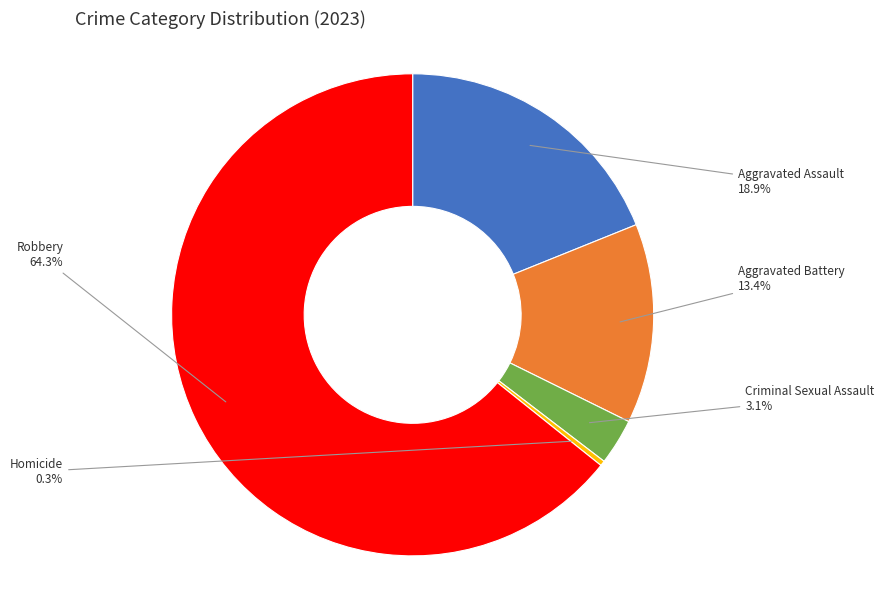

To the nearest percent, what percentage of the pie is Aggravated Assault?

19%